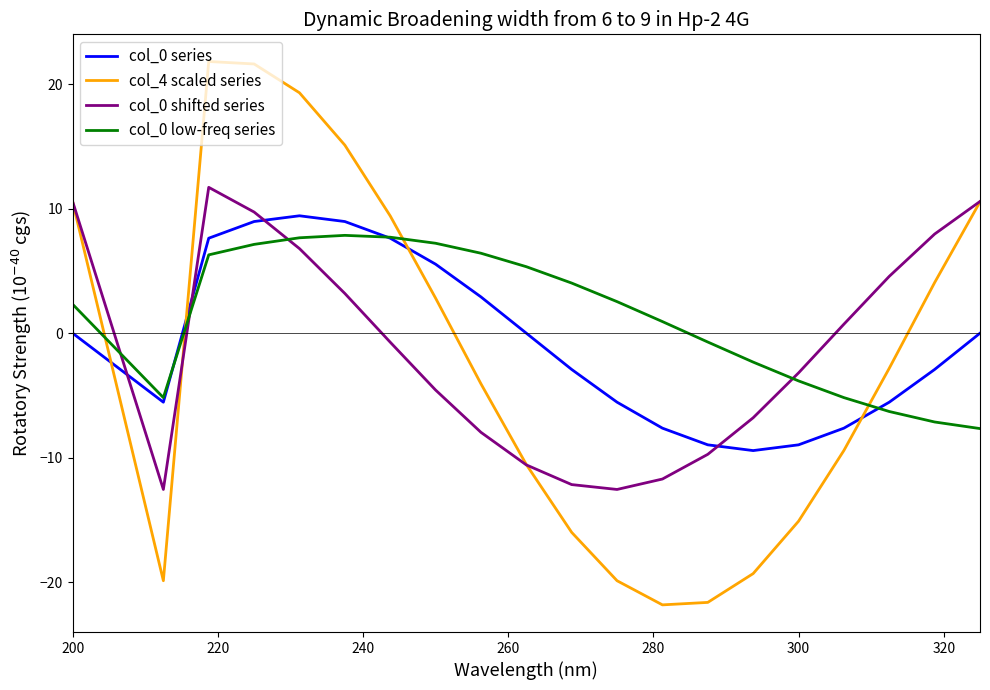

What is the difference between the maximum and minimum values in the col_0 low-freq series series?

15.5